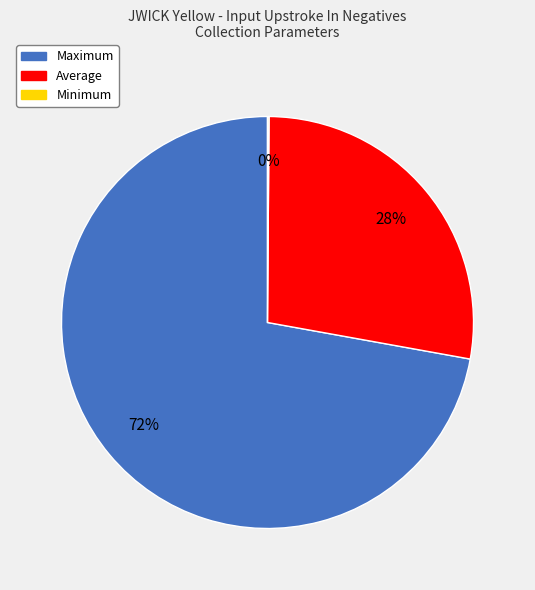

Which has a higher value, Maximum or Average?

Maximum